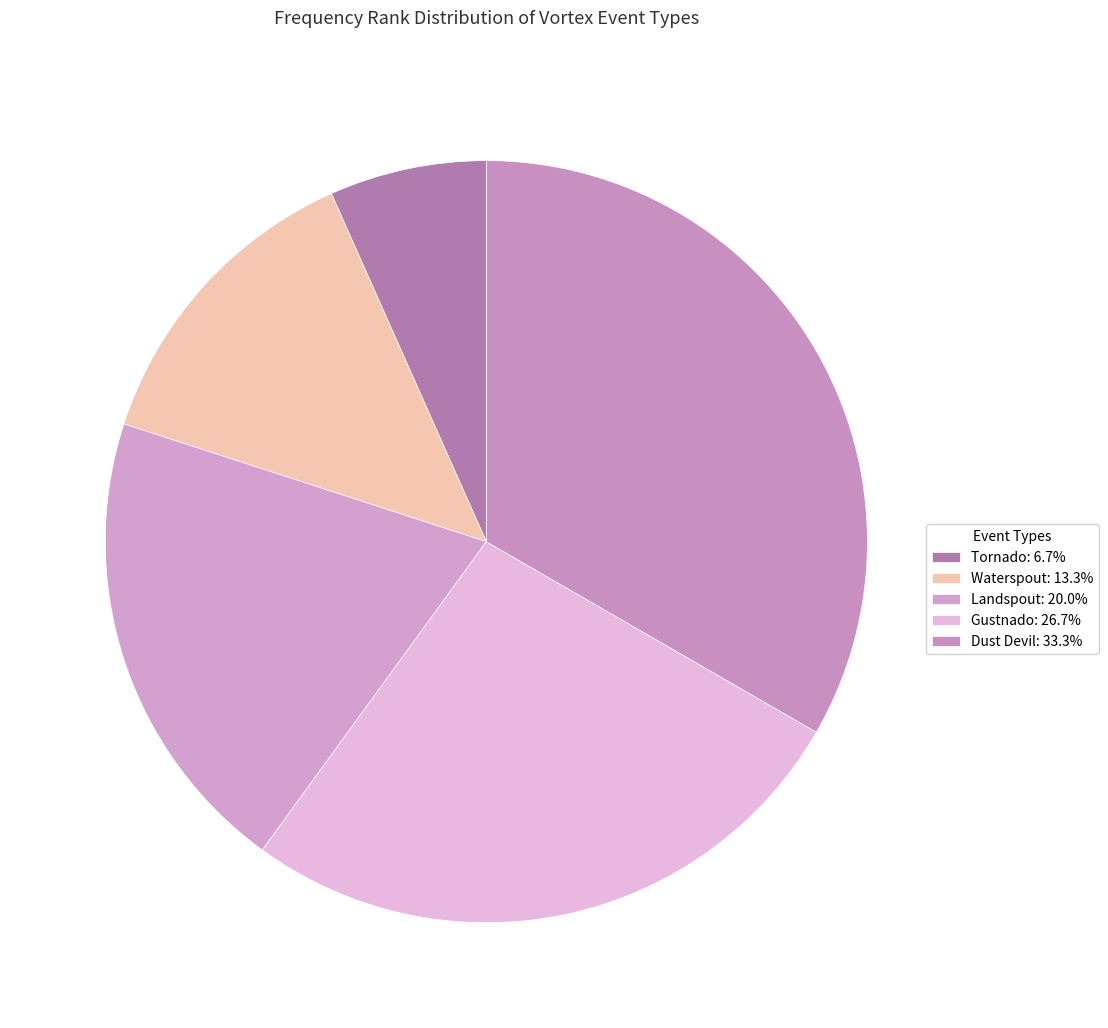

What is the ratio of the value at Landspout to the value at Dust Devil?

0.6